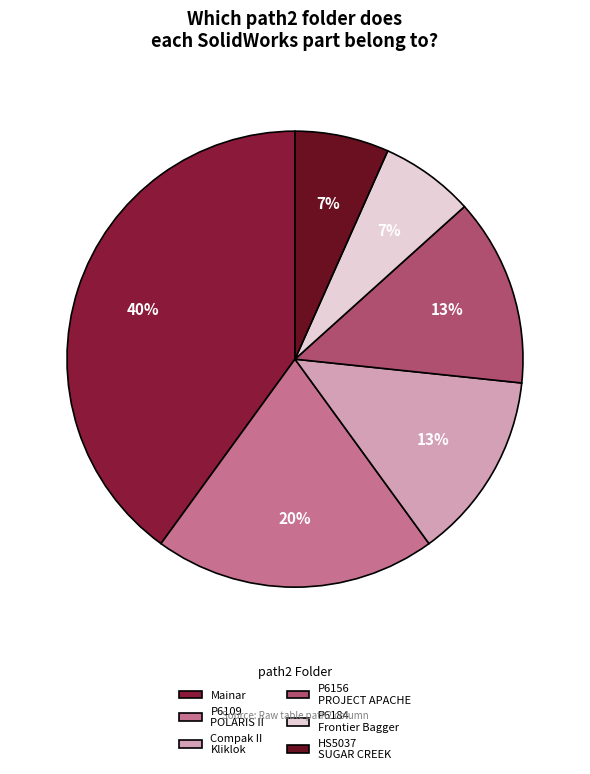

To the nearest percent, what percentage of the pie is HS5037 SUGAR CREEK?

7%